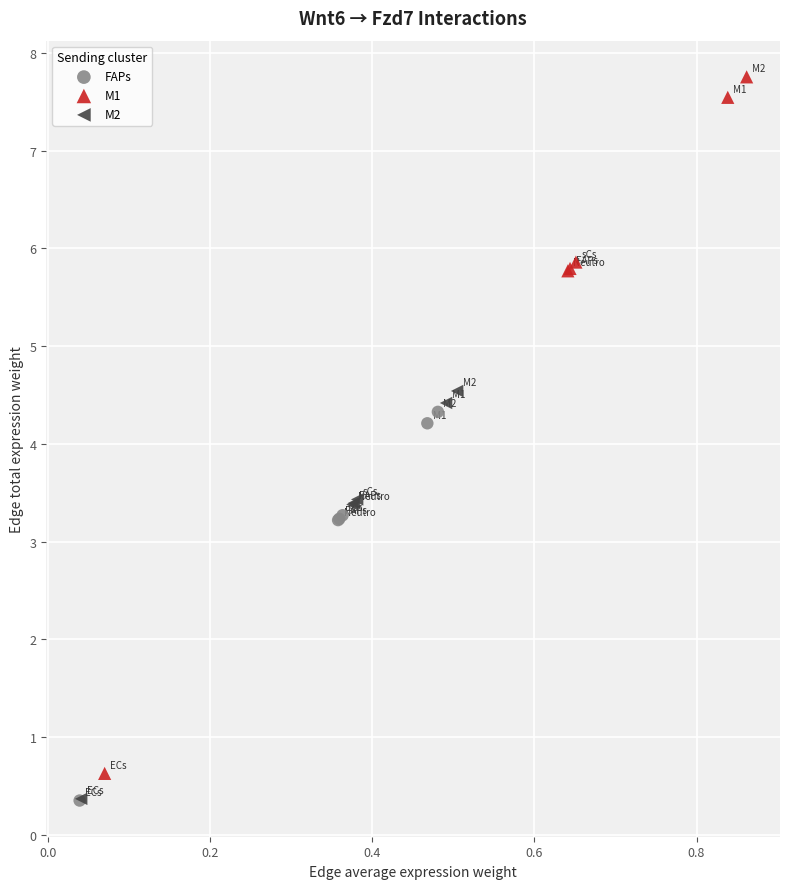

Which series contains the highest Y value?

M1